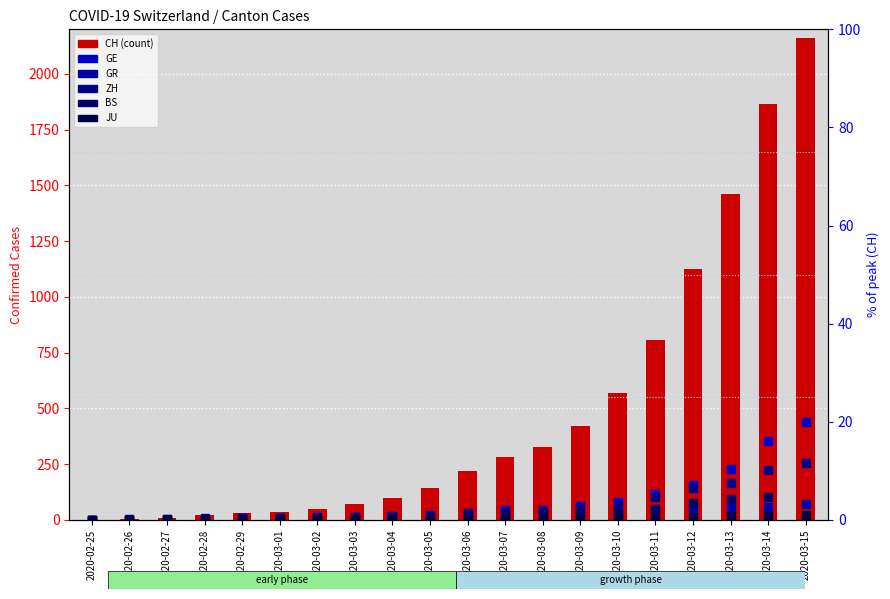

How many groups of bars are there?

20